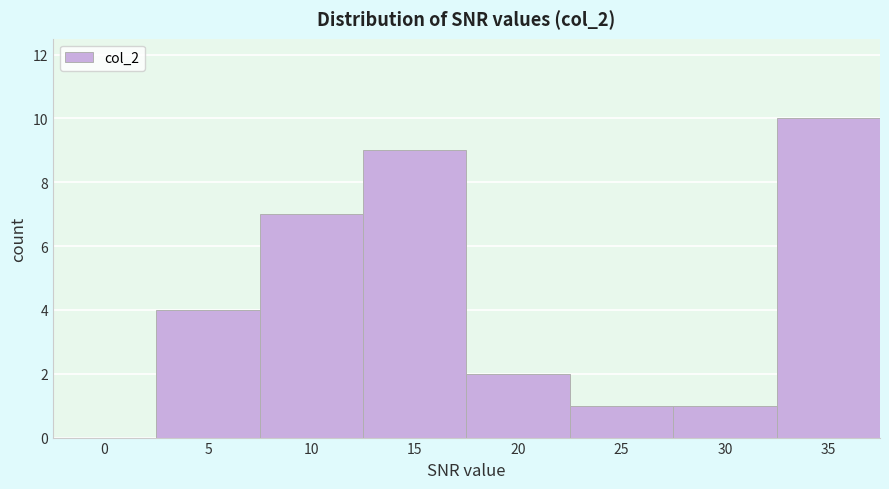

Reading left to right, transcribe all the data shown in this chart.

0=0	5=4	10=7	15=9	20=2	25=1	30=1	35=10